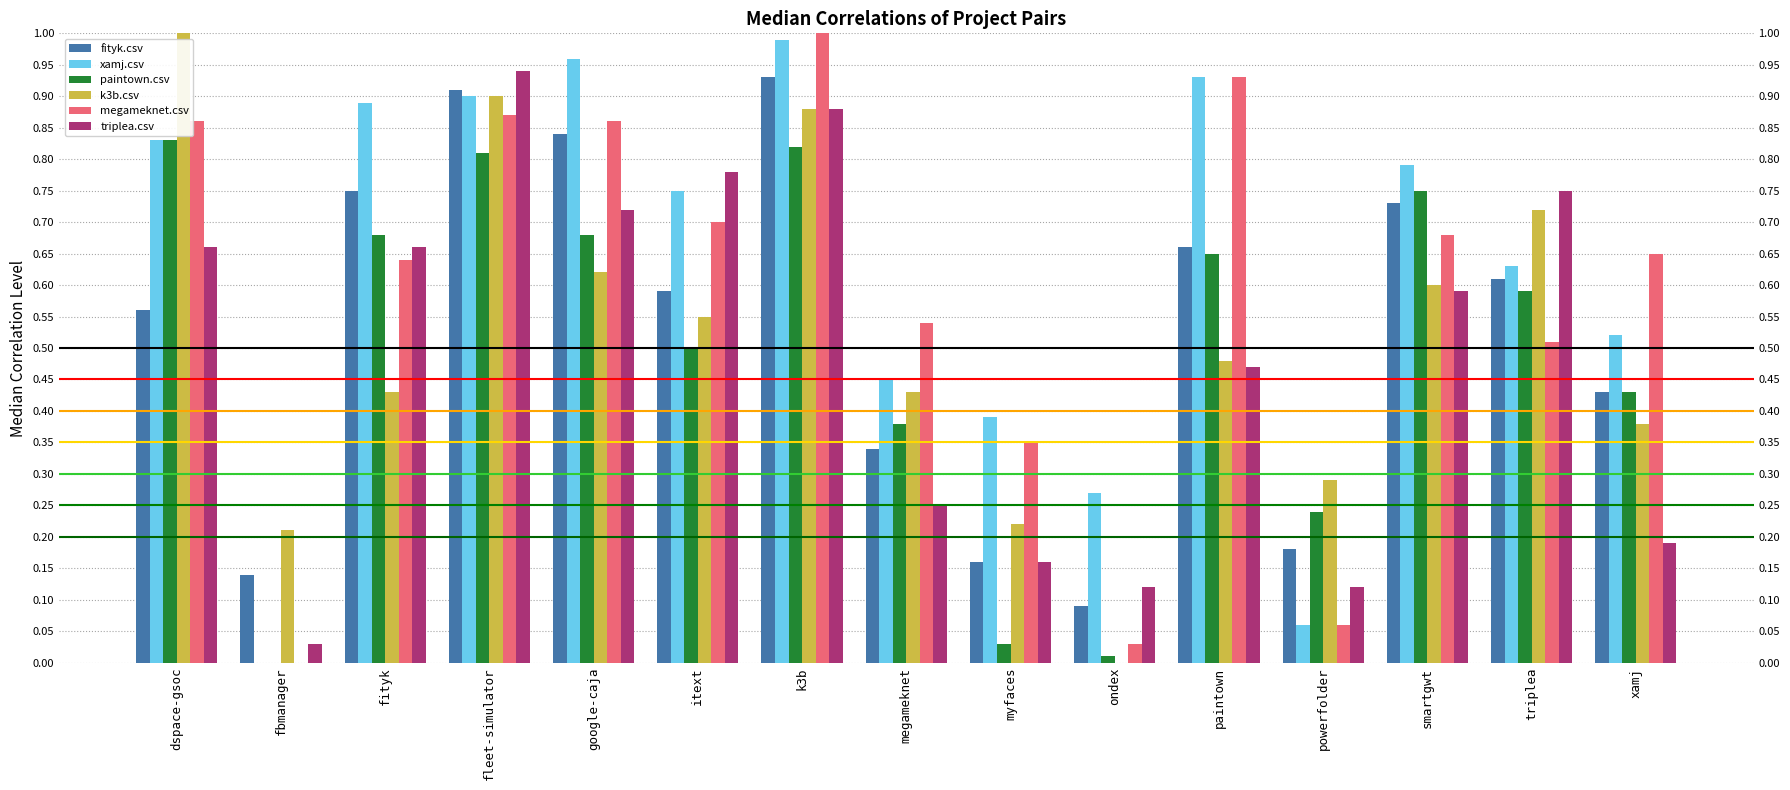

The xamj.csv series shows 0.0 at fbmanager. True or false?

True